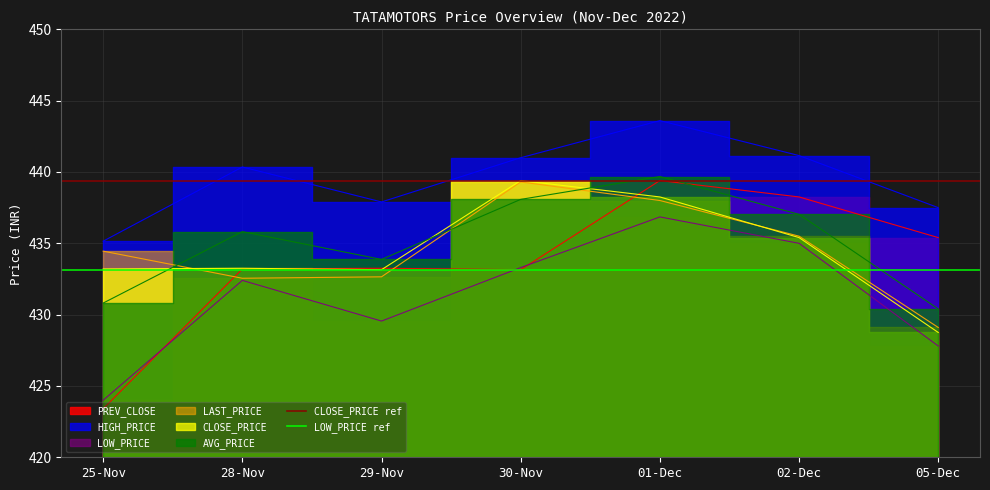

Is the value of CLOSE_PRICE ref at 28-Nov greater than the value of LOW_PRICE ref at 25-Nov?

Yes